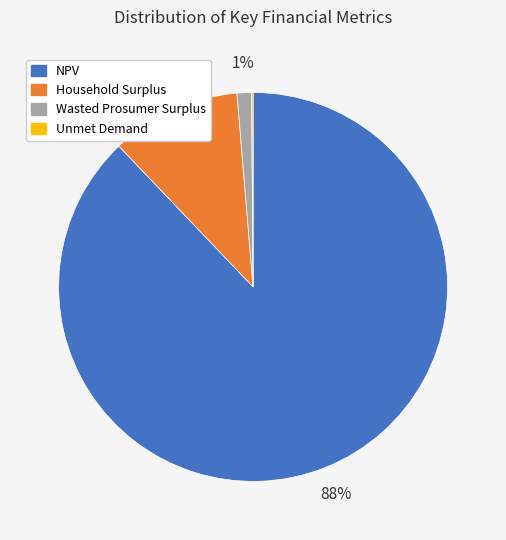

What percentage is the Wasted Prosumer Surplus slice, to the nearest percent?

1%